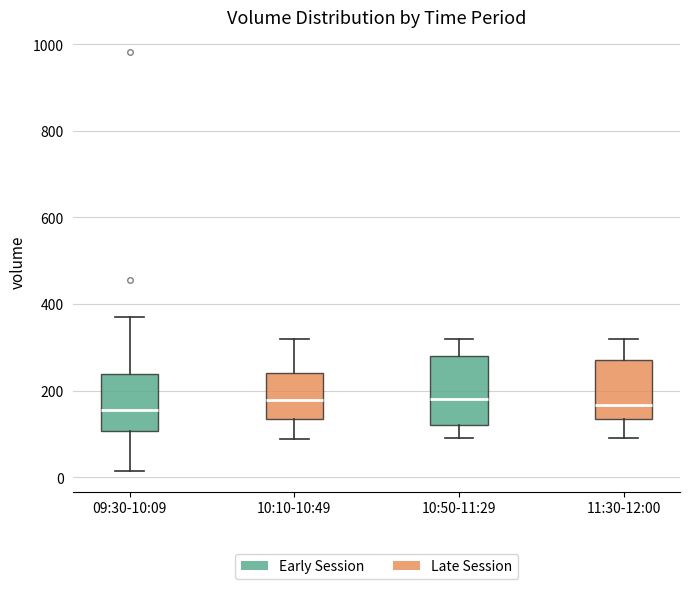

Reading left to right, read every box against the y-axis: the position of its median line, the range the box covers, and the ends of its whiskers. The values are not printed on the chart, so give them approximately, as read against the axis.

09:30-10:09: median 160, box 100 to 240, whiskers 20 to 380
10:10-10:49: median 180, box 140 to 240, whiskers 80 to 320
10:50-11:29: median 180, box 120 to 280, whiskers 100 to 320
11:30-12:00: median 160, box 140 to 280, whiskers 100 to 320